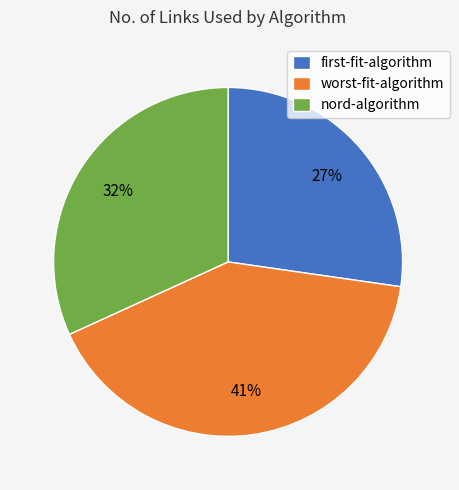

Is there any slice that represents more than half of the pie?

No